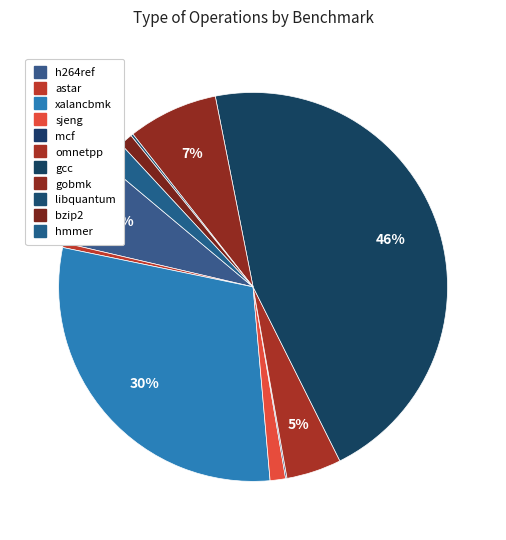

Is it true that mcf is 13% of the pie?

False